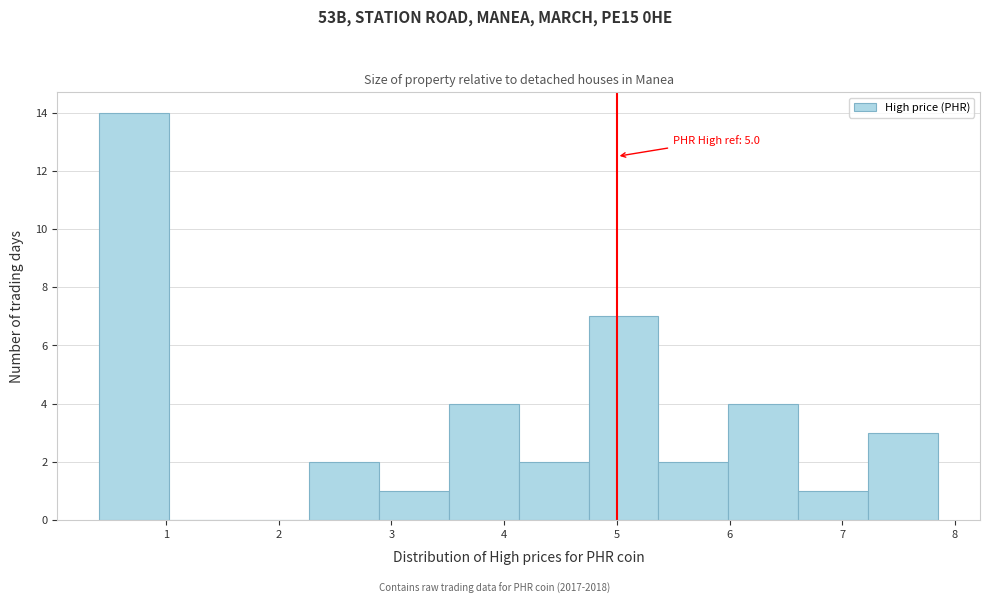

Over which range of the x-axis is the bar tallest?

0.4 to 1.0